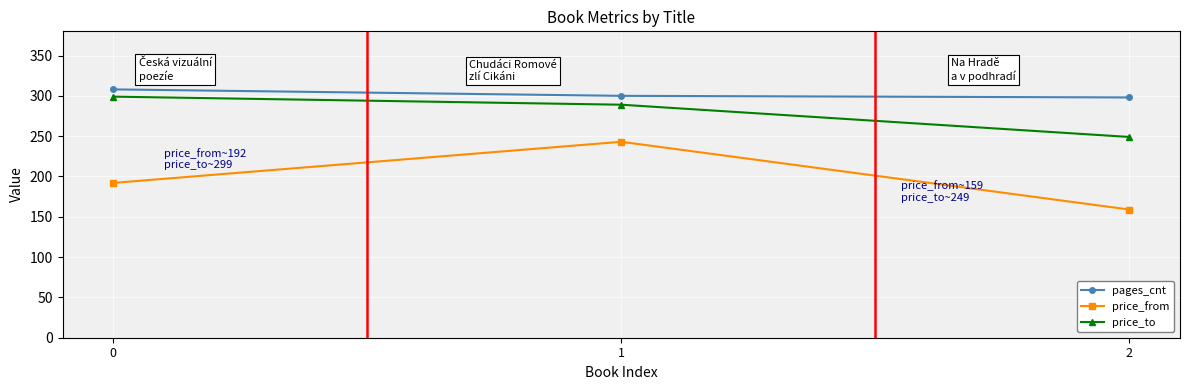

Which series has the largest range (max minus min)?

price_from